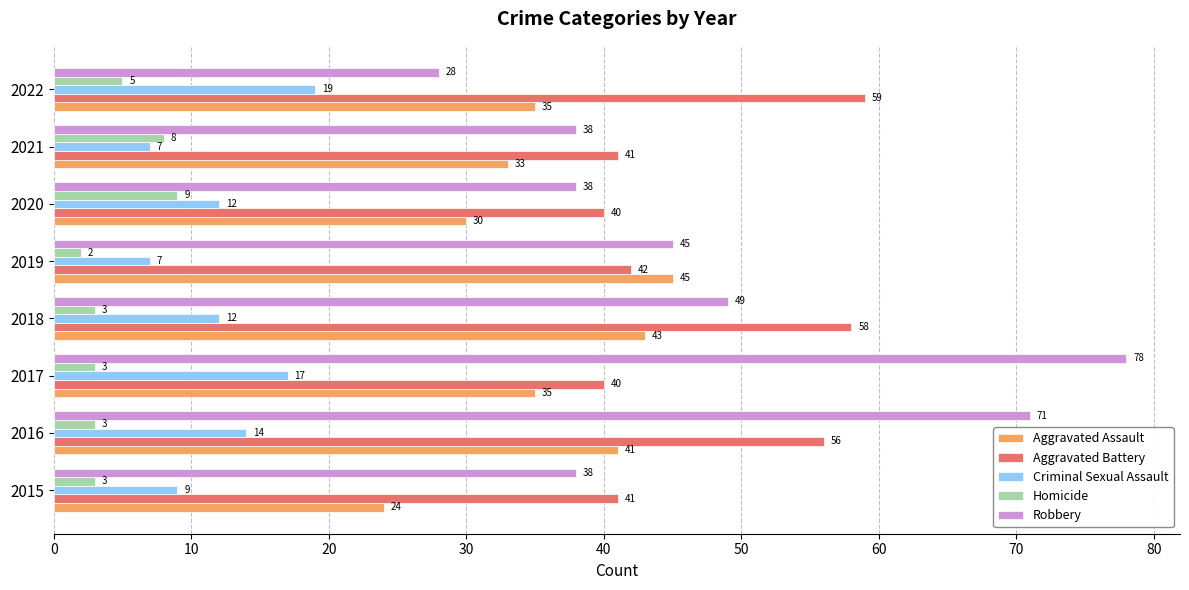

What is the sum of all Aggravated Battery values?

377